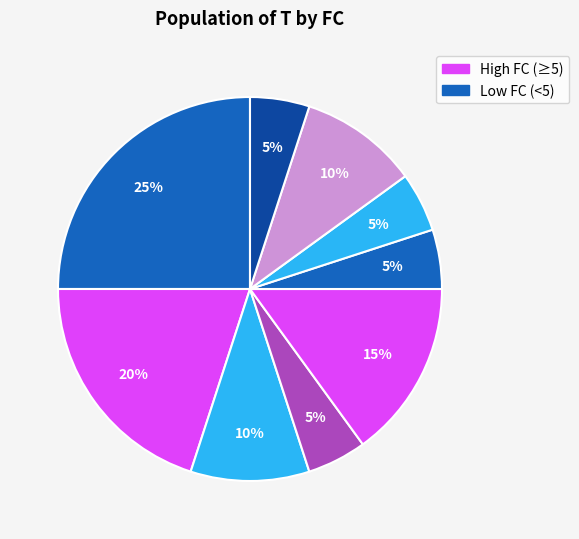

How many segments does this pie chart have?

9